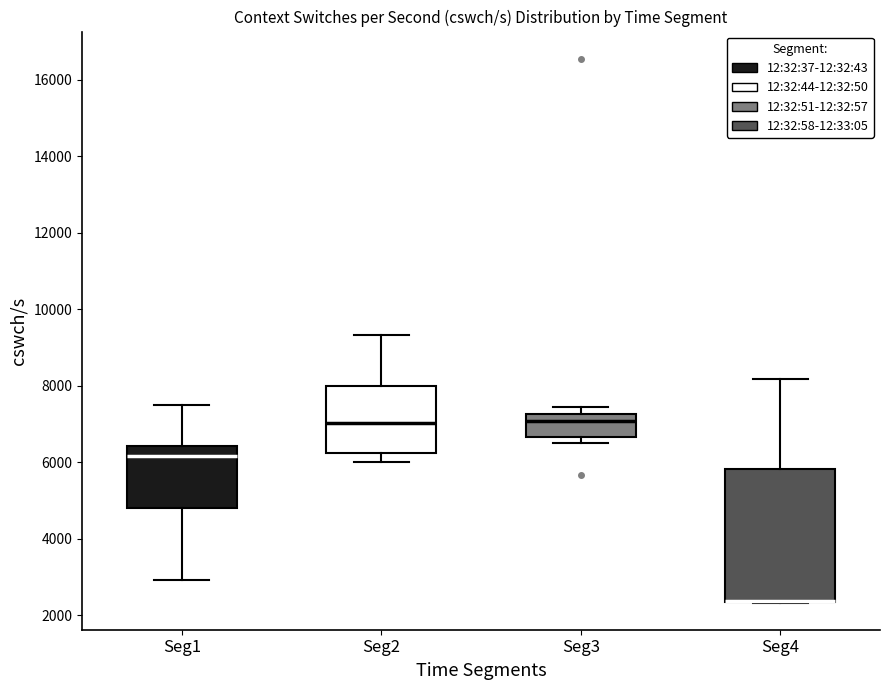

Reading left to right, transcribe this box plot: for each box, give where its median line is, the range the box spans, and where its two whiskers end, as read against the y-axis. The values are not printed on the chart, so give them approximately, as read against the axis.

Seg1: median 6200, box 4800 to 6400, whiskers 3000 to 7600
Seg2: median 7000, box 6200 to 8000, whiskers 6000 to 9400
Seg3: median 7000, box 6600 to 7200, whiskers 6400 to 7400
Seg4: median 2400 (drawn on the box's lower edge), box 2400 to 5800, whiskers 2400 to 8200